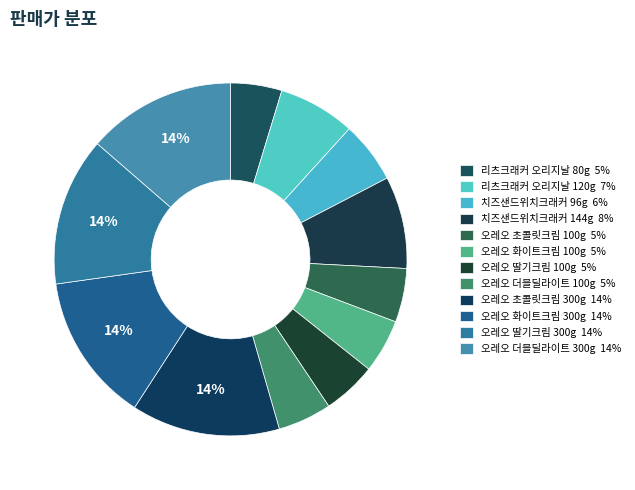

What percentage is the 오레오 딸기크림 300g slice, to the nearest percent?

14%